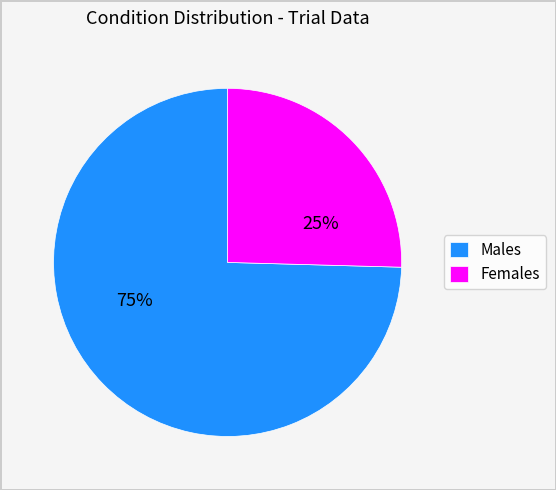

Is it true that Males is 75% of the pie?

True